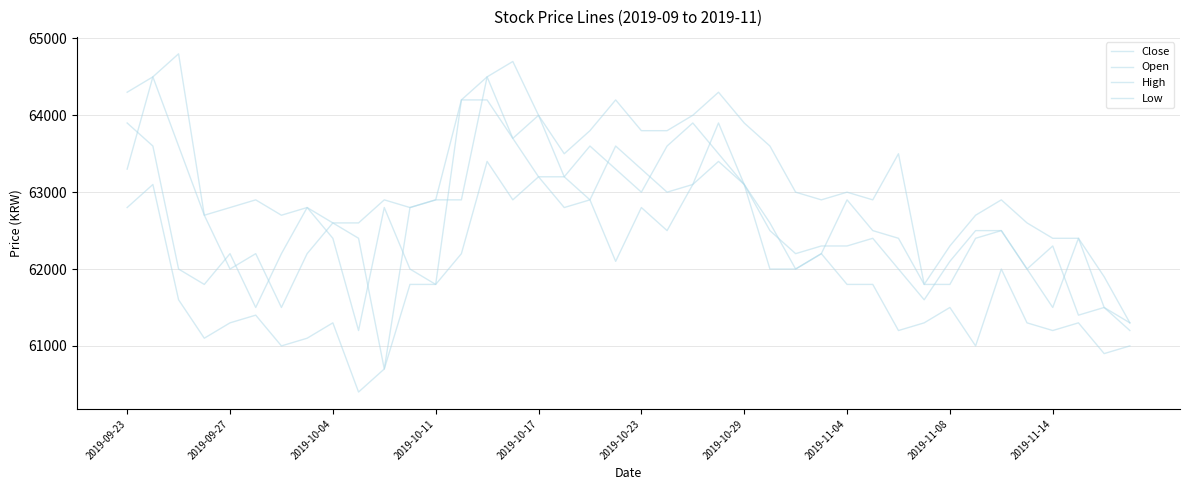

Where does the Open series first go above 62600?

2019-09-23